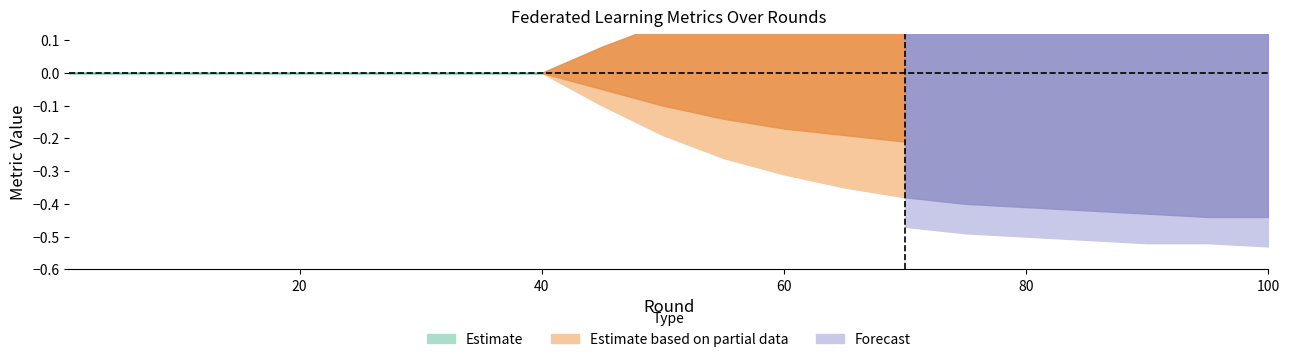

The value of Fscore_upper at 50 is 0.1. True or false?

True